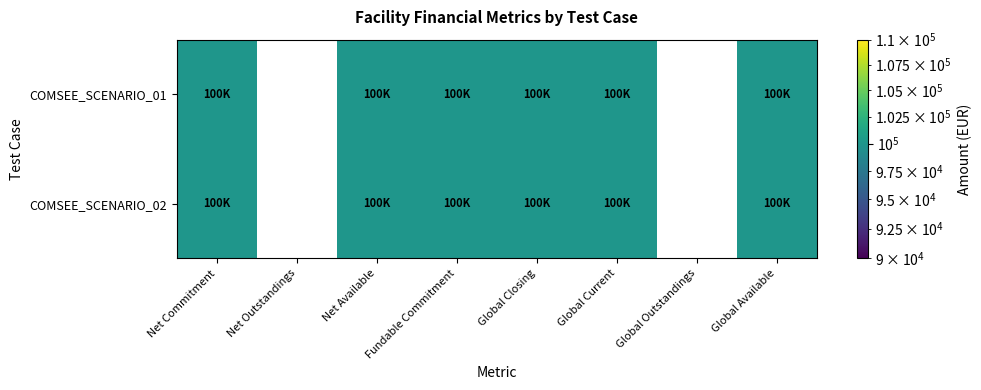

The value of COMSEE_SCENARIO_01 at Net Outstandings is 45438. True or false?

False